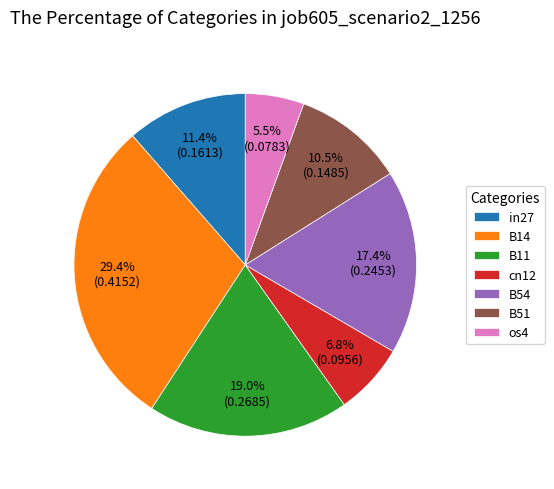

The B54 slice represents 23% of the pie. True or false?

False